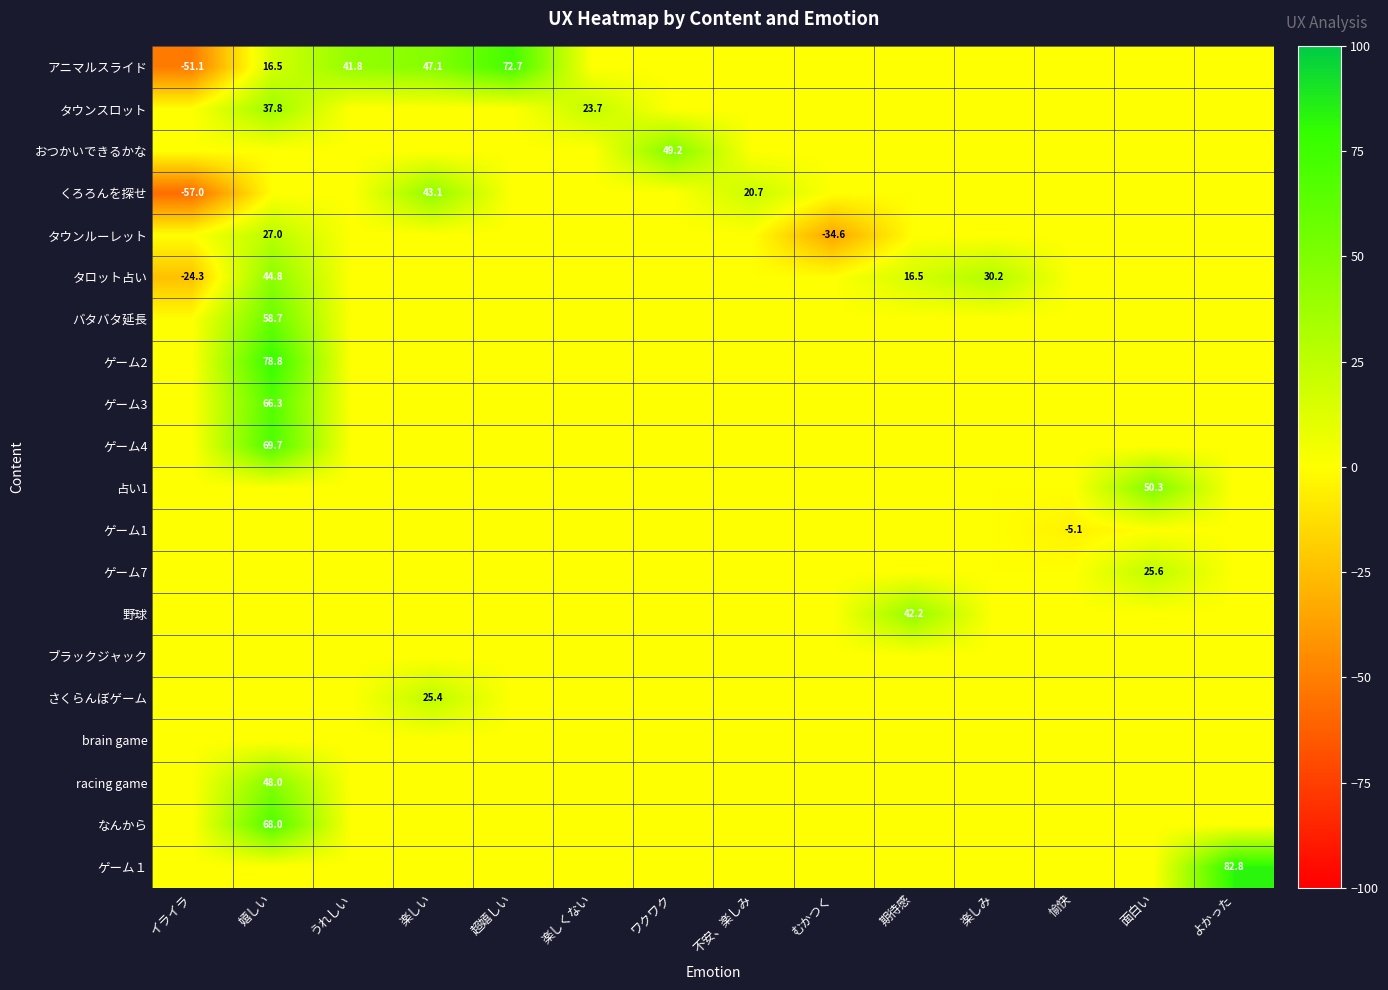

How many values in the タロット占い series are below 0?

1